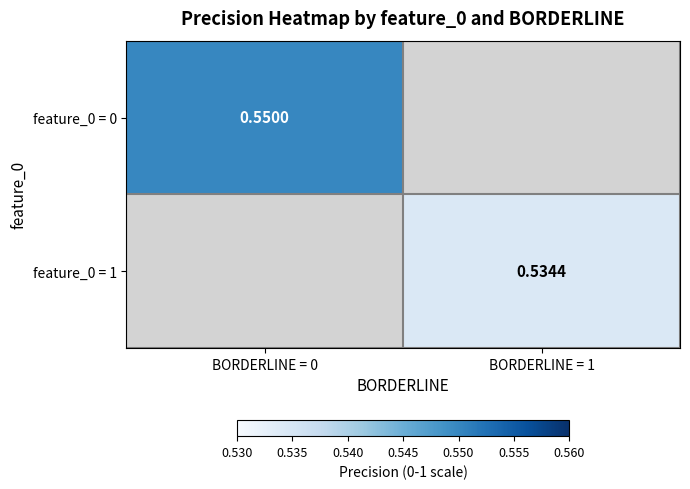

Is it true that feature_0 = 0 equals 0.6 at BORDERLINE = 0?

True